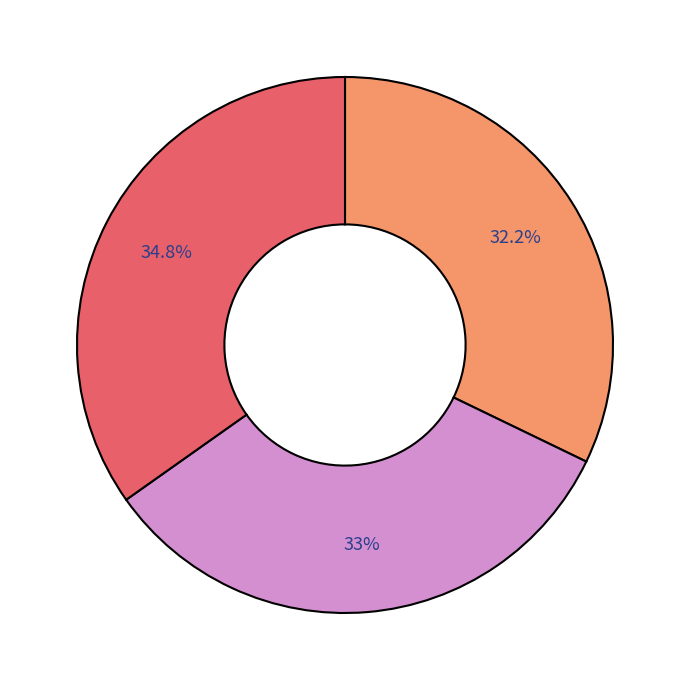

Does any single category account for the majority?

No